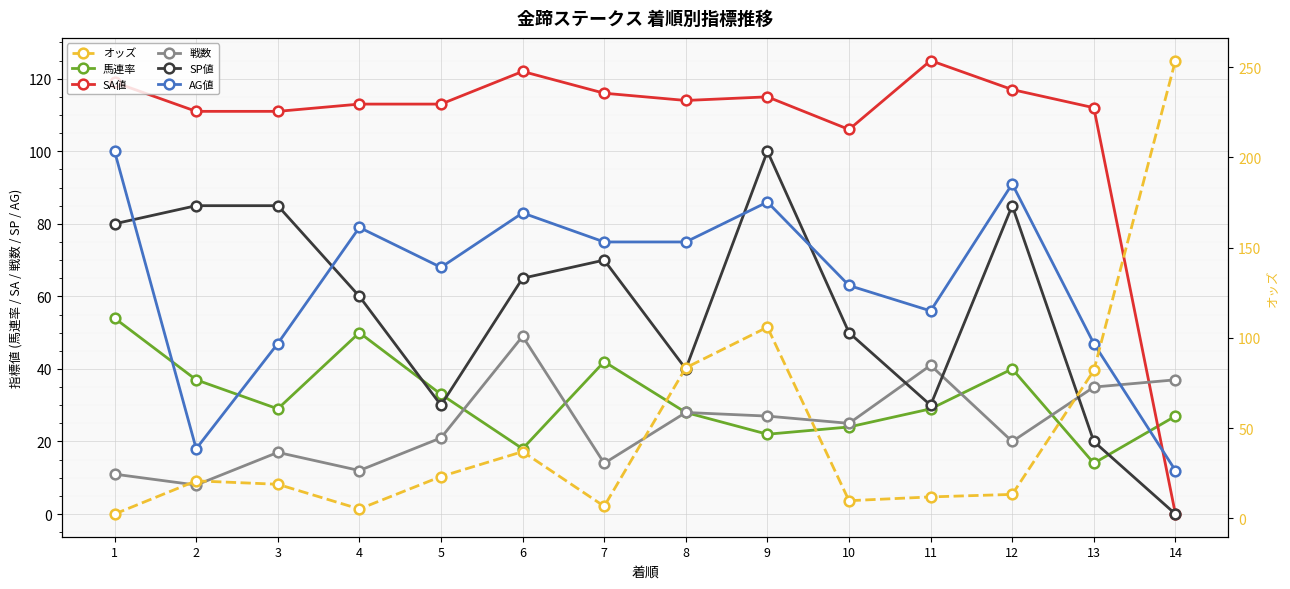

How many times do オッズ and 戦数 cross each other?

7